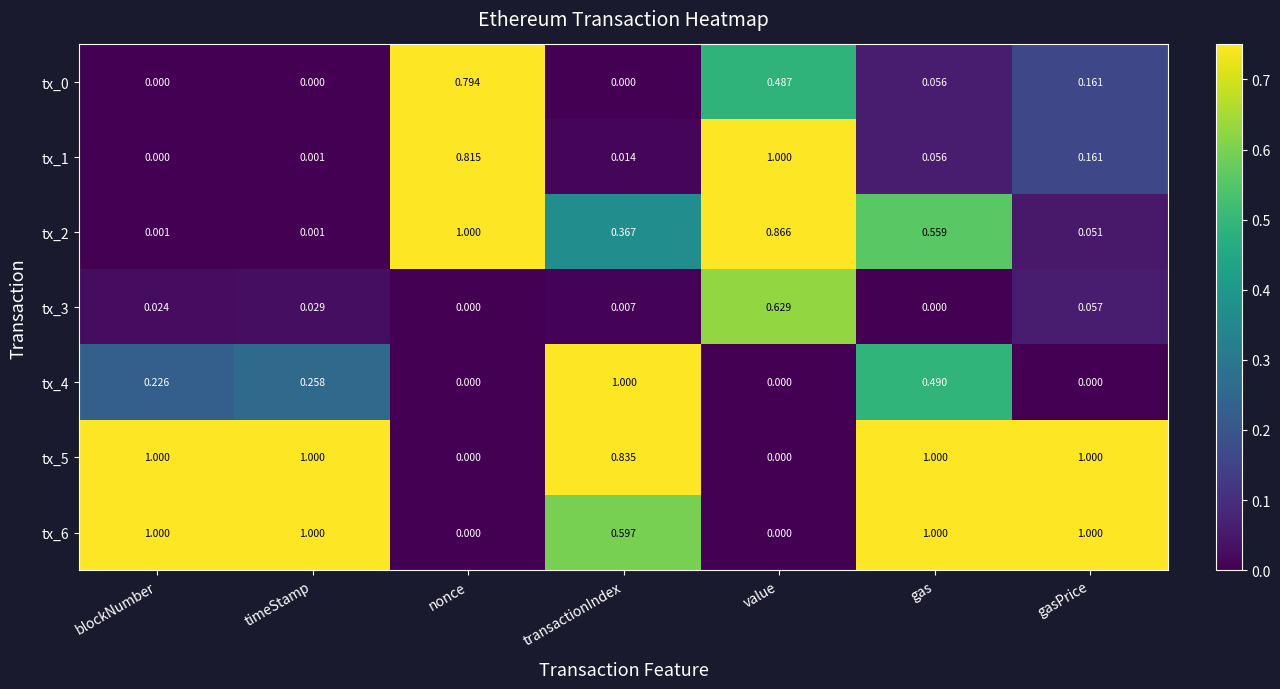

At which label does tx_1 reach its peak?

value